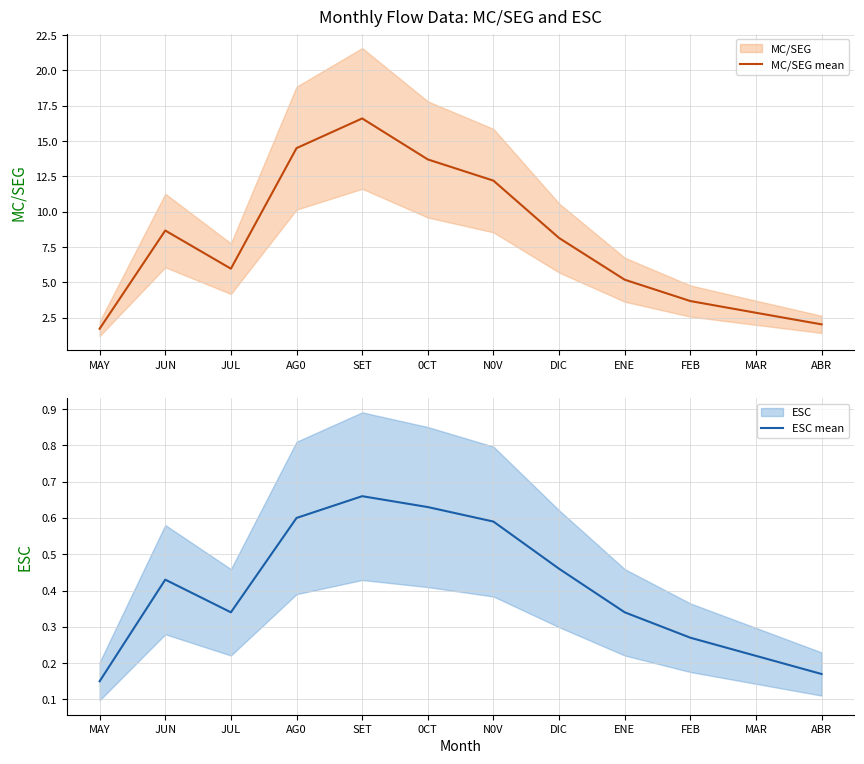

What position from the left is ABR?

12